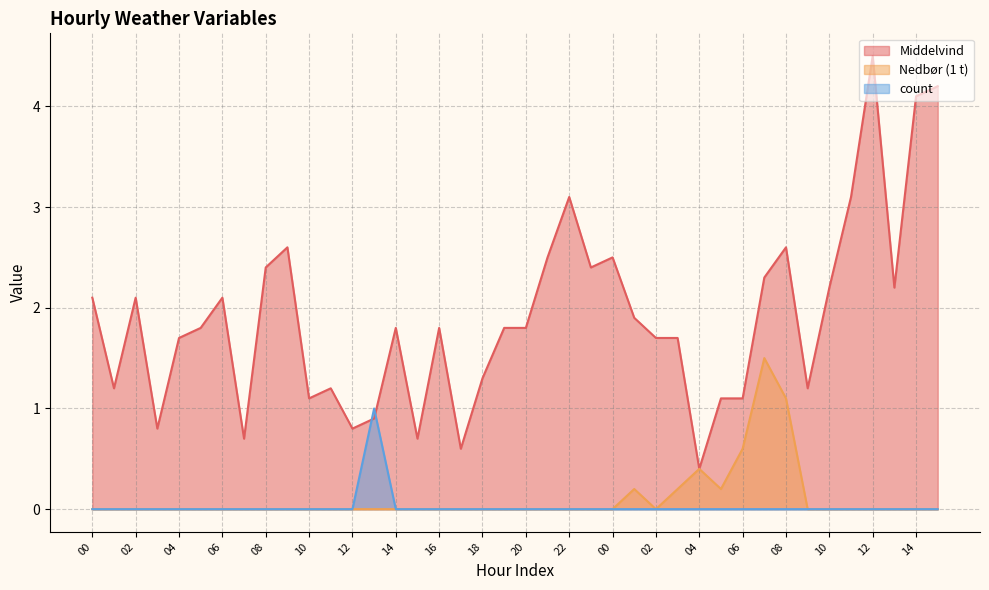

At which category does Middelvind reach its first local peak?

02